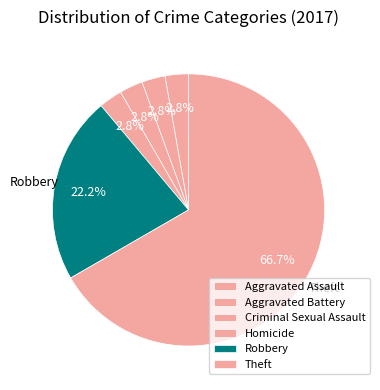

What is the total percentage of Theft and Criminal Sexual Assault?

69.4%